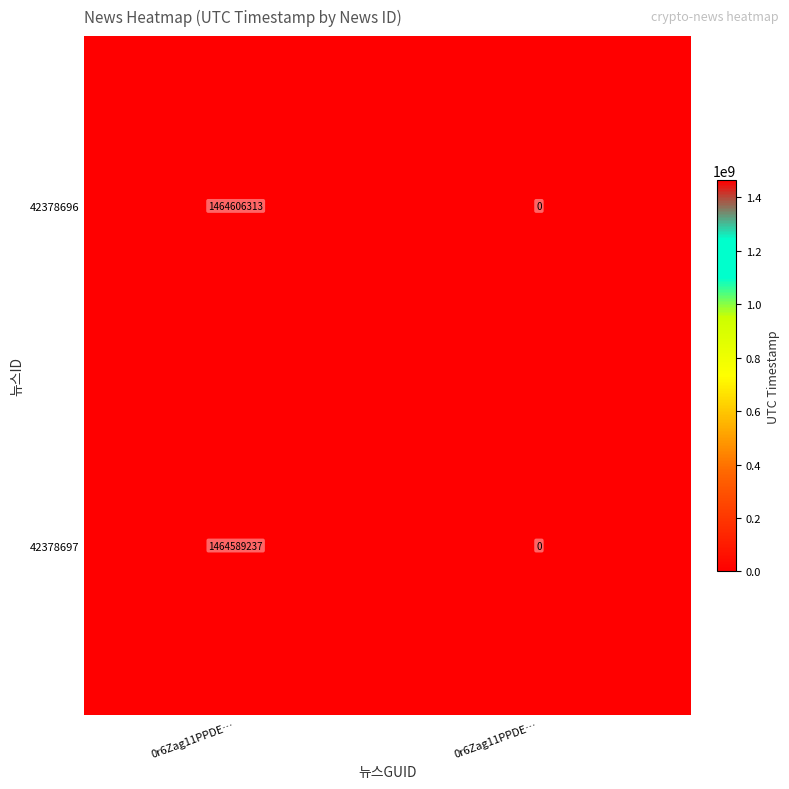

Count the number of data series in this chart.

2